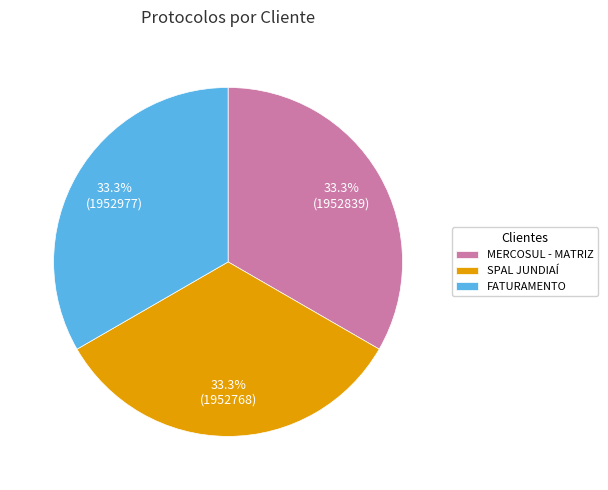

Is there any slice that represents more than half of the pie?

No